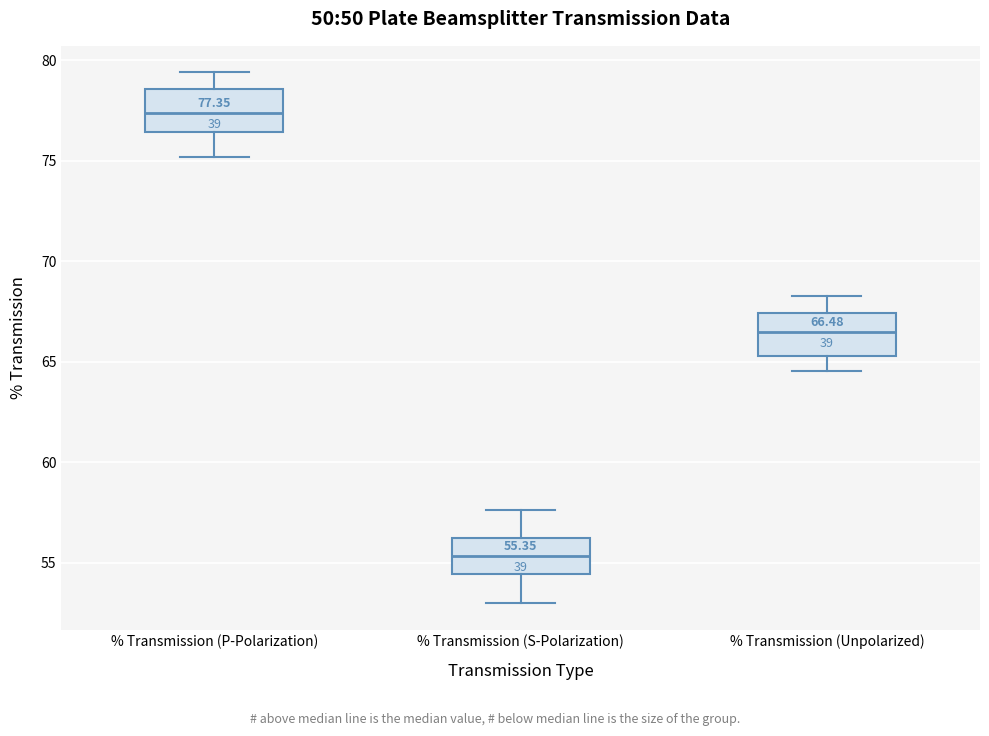

Which box's median line is the lowest?

% Transmission (S-Polarization)